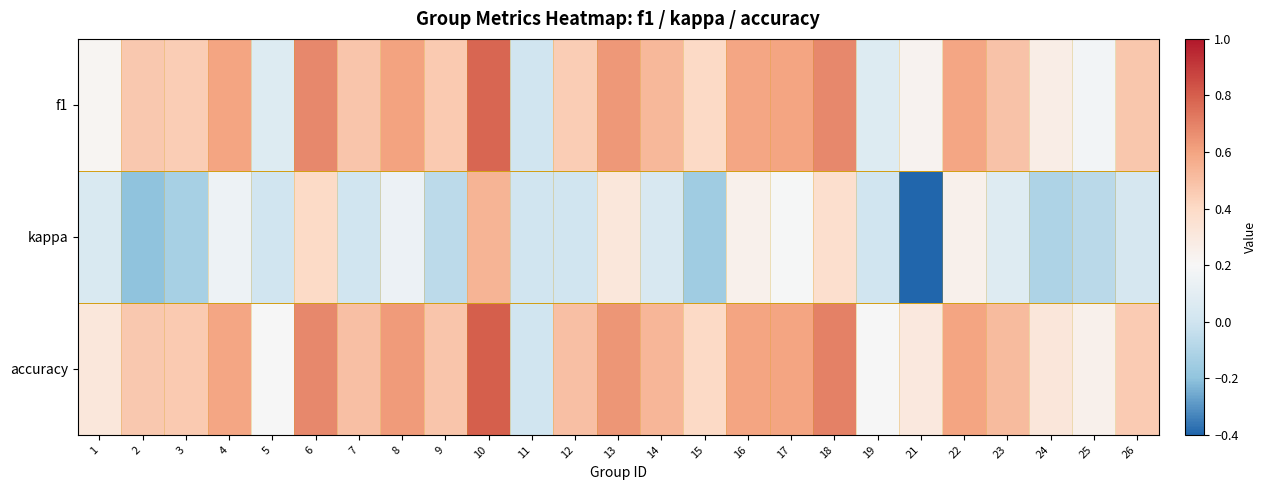

What is the minimum value shown in the chart?

-0.4